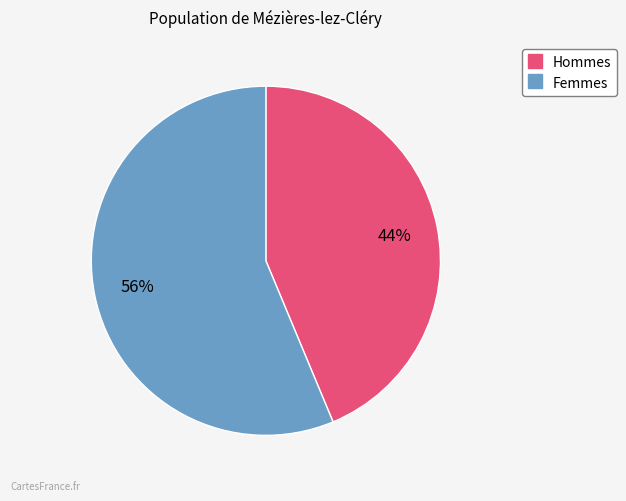

To the nearest percent, what is the average slice percentage?

50%